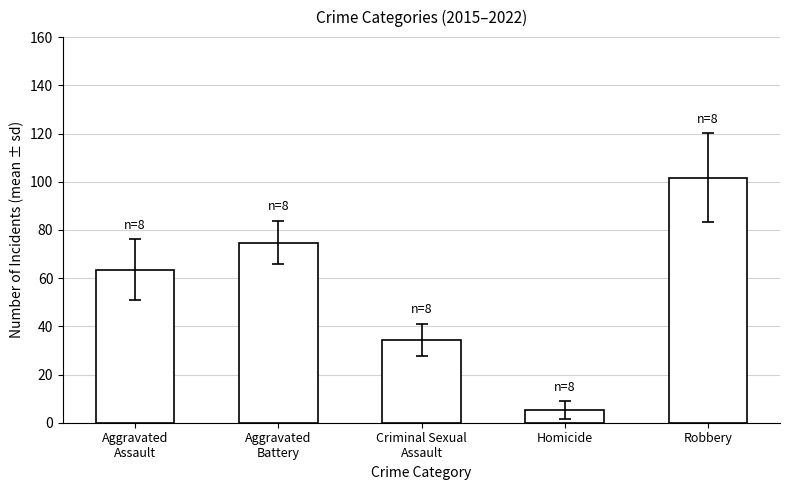

What is the value of the 2nd bar from the left?

74.8